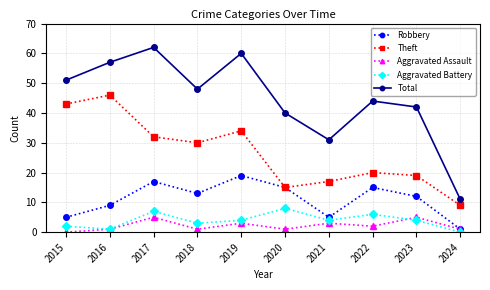

What is the total value across all series at 2015?

101